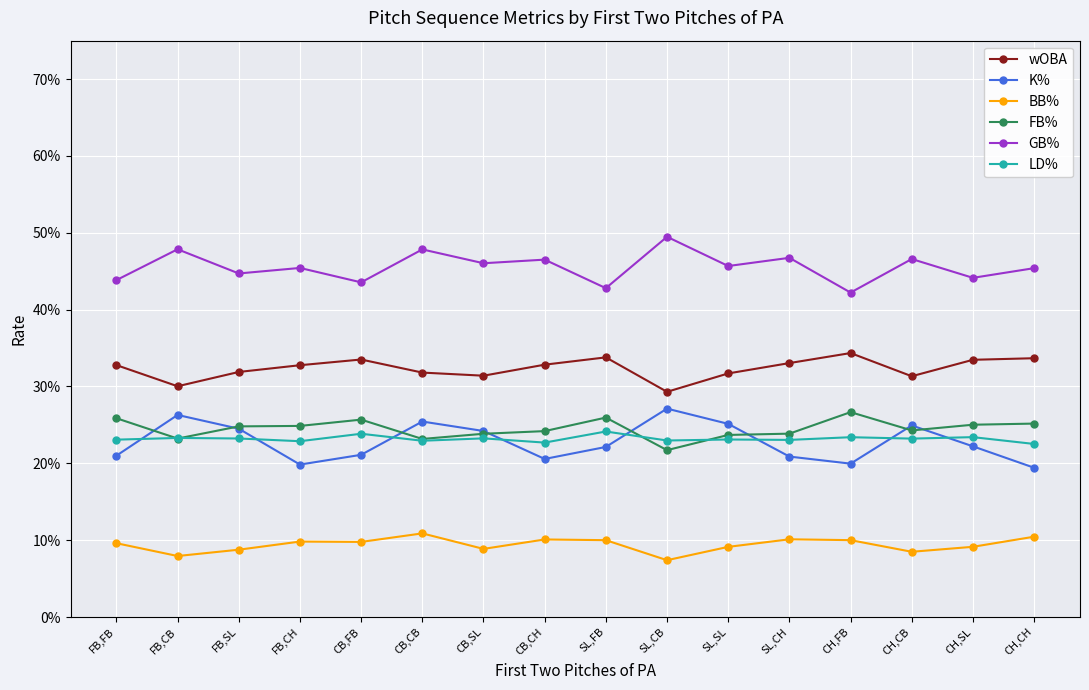

At which label is FB% closest to 0?

SL,CB